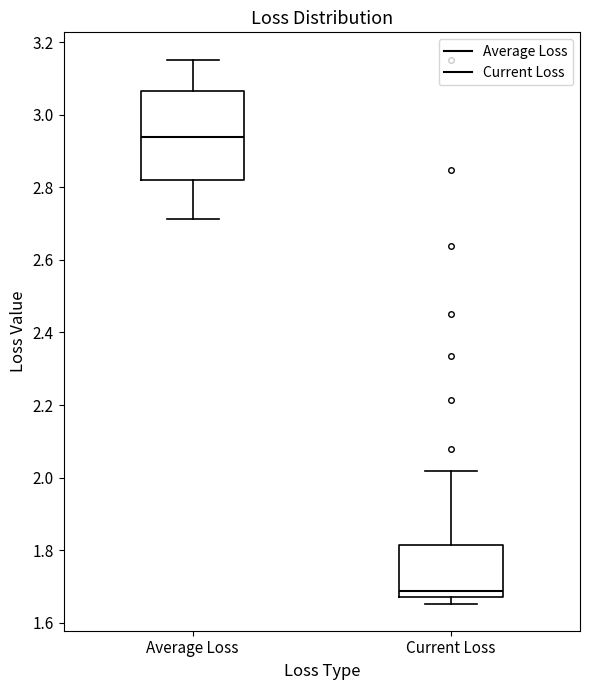

Which box is the tallest, from its lower edge to its upper edge?

Average Loss